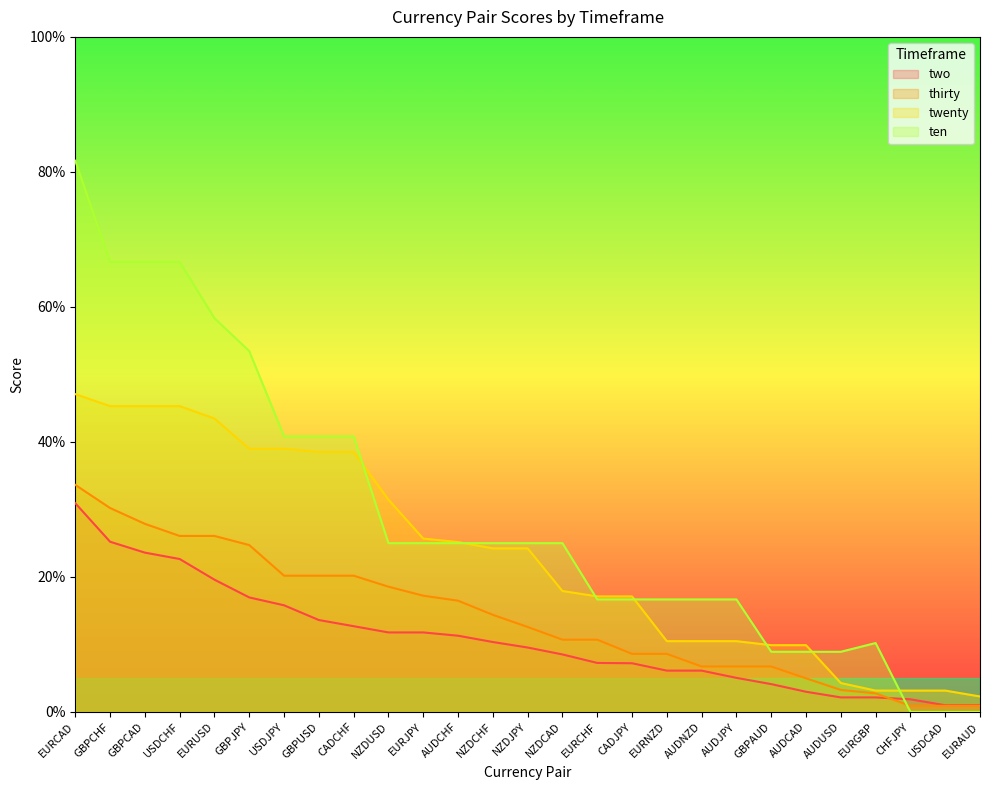

Is it true that thirty equals 0.1 at NZDCAD?

True